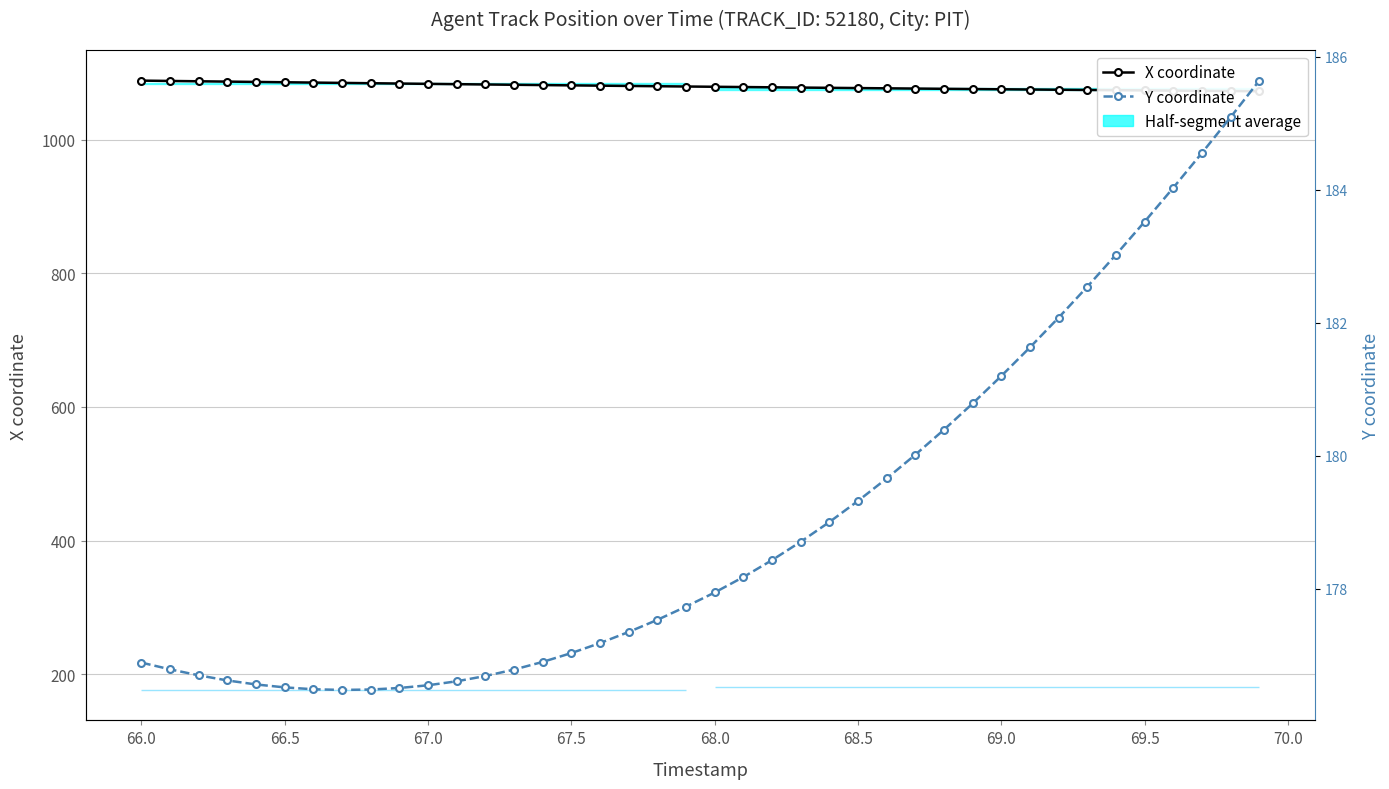

The X coordinate series shows 366.9 at 11. True or false?

False